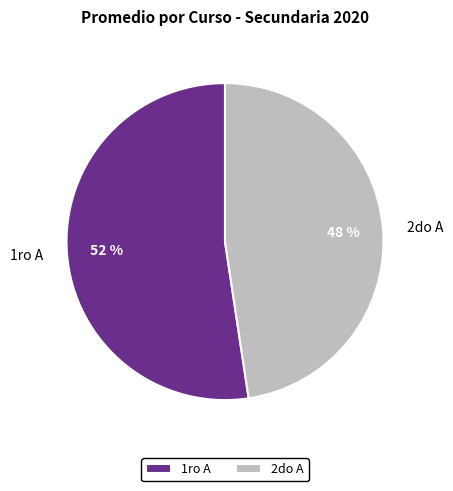

Combined, do 1ro A and 2do A account for over 50%?

Yes